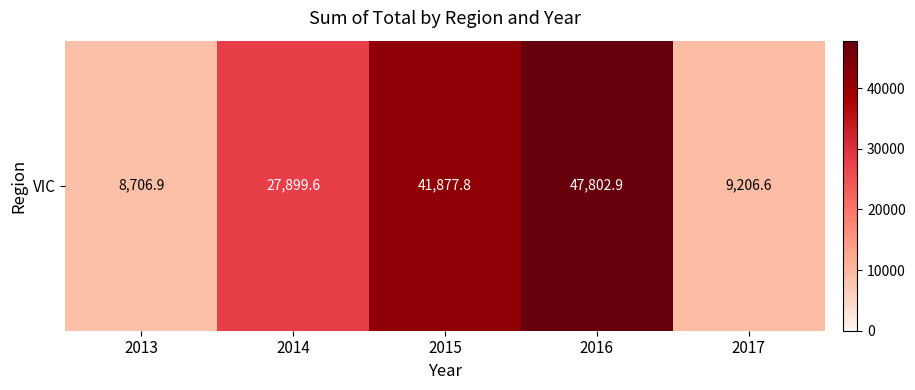

What is the difference between the maximum and second lowest values?

38596.3